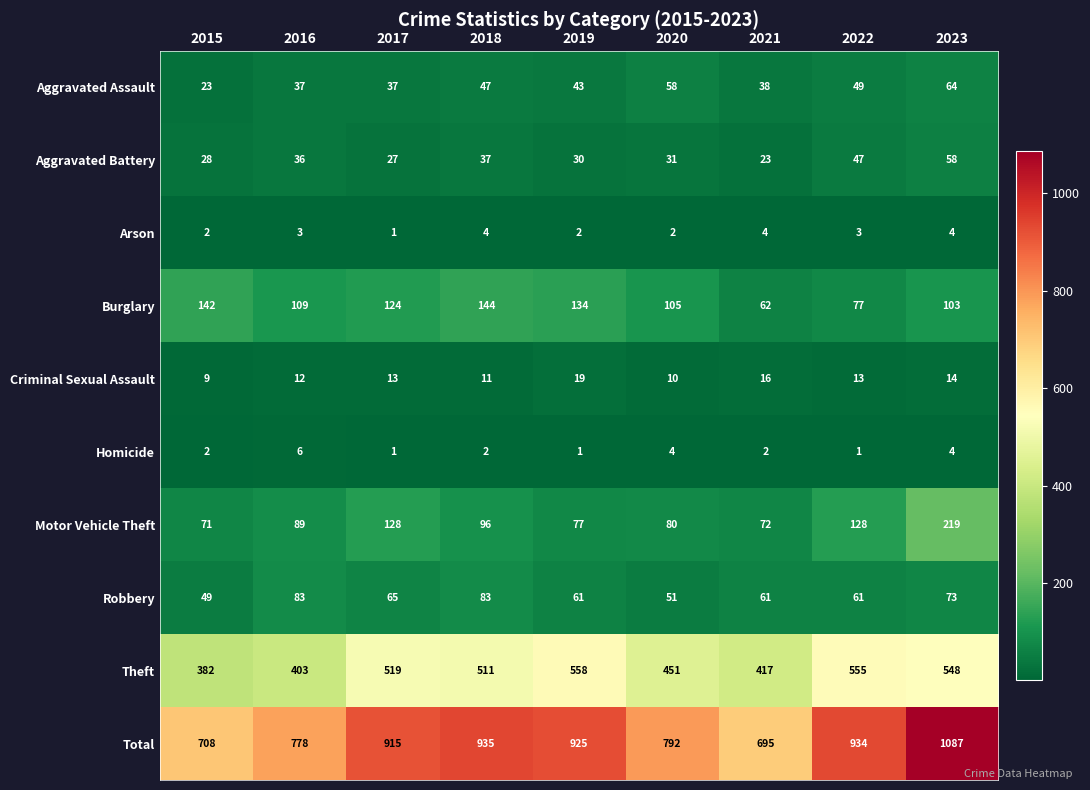

The value of Aggravated Battery at 2019 is 12. True or false?

False